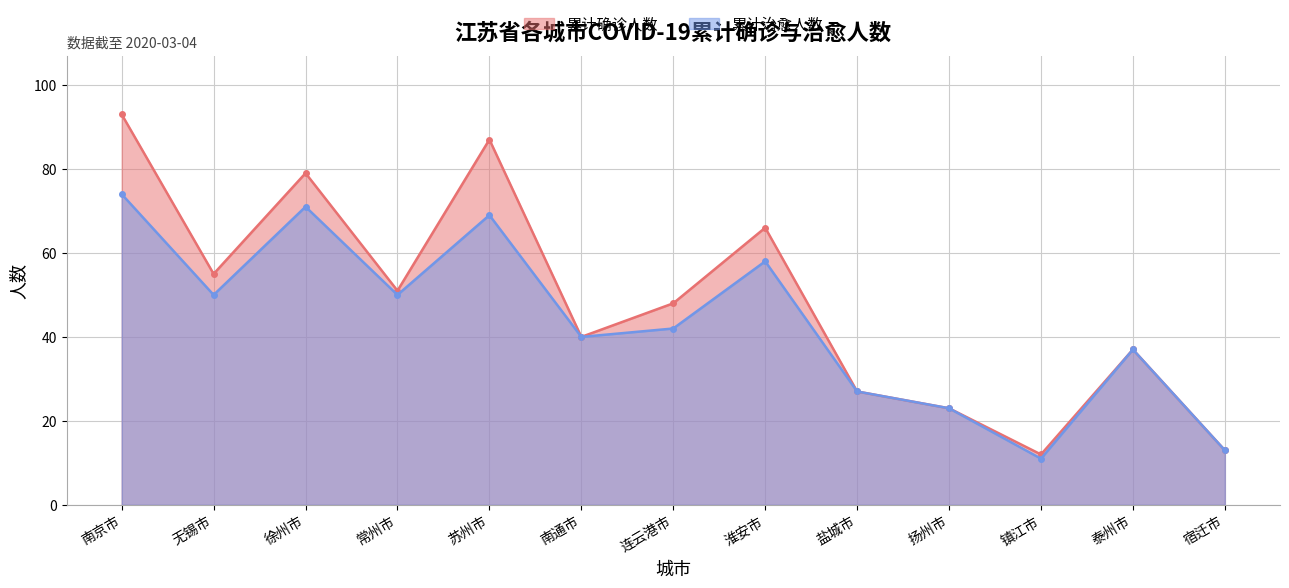

At how many categories does at least one series exceed 75?

3